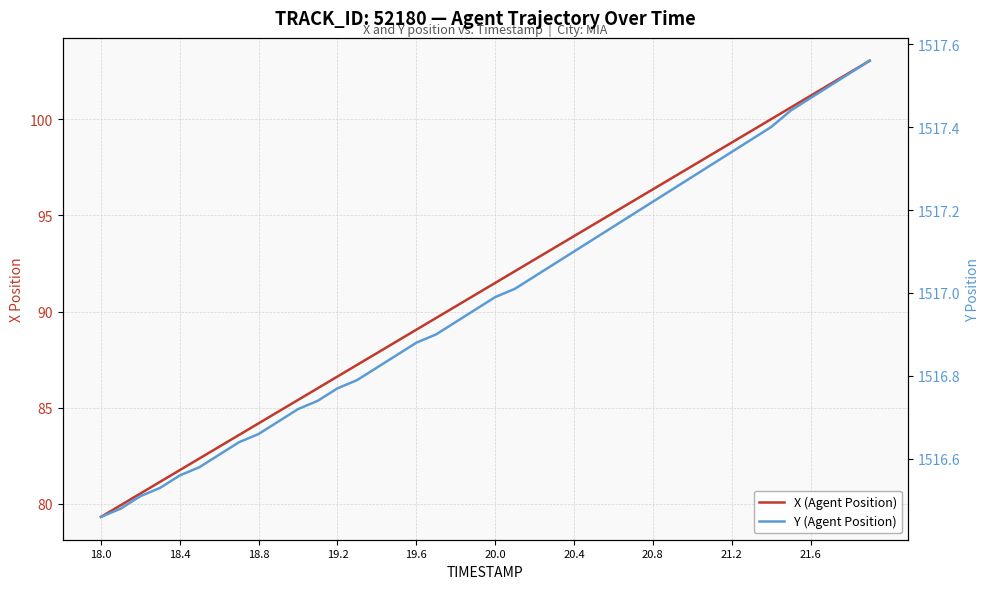

What is the average value of the X (Agent Position) series?

91.2